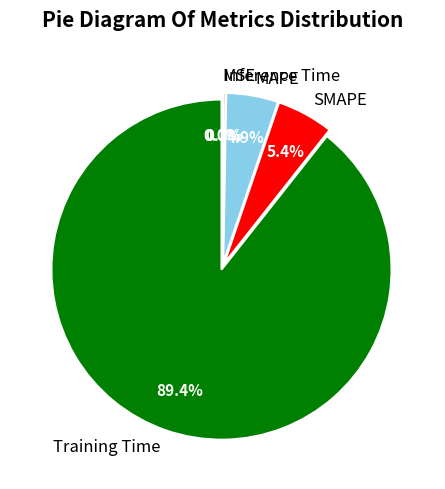

Is the sum of Training Time and MSE greater than half?

Yes